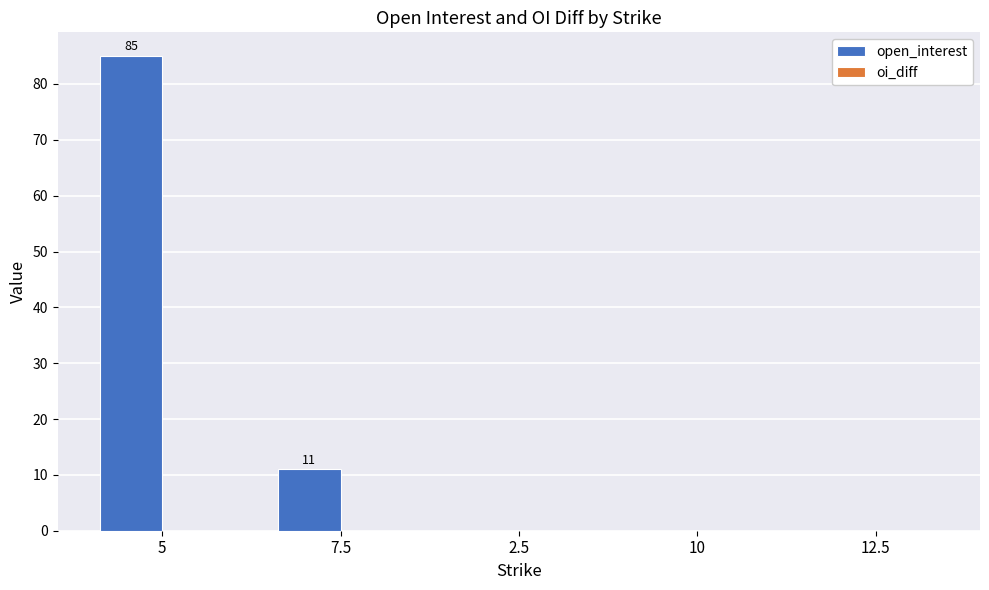

Reading left to right, extract all data points from this chart.

5=85	7.5=11	2.5=0	10=0	12.5=0